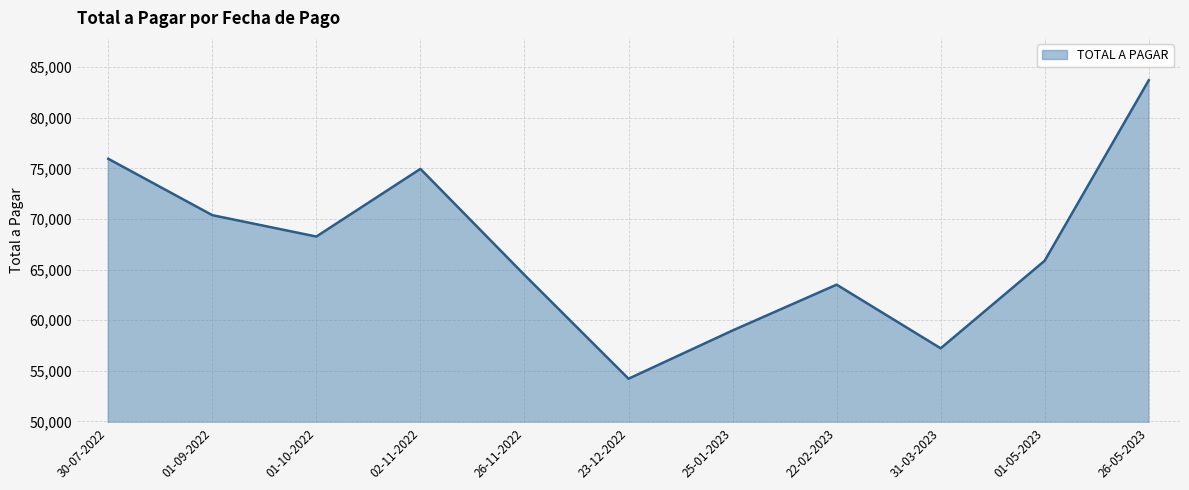

Which label corresponds to the smallest value in the chart?

23-12-2022